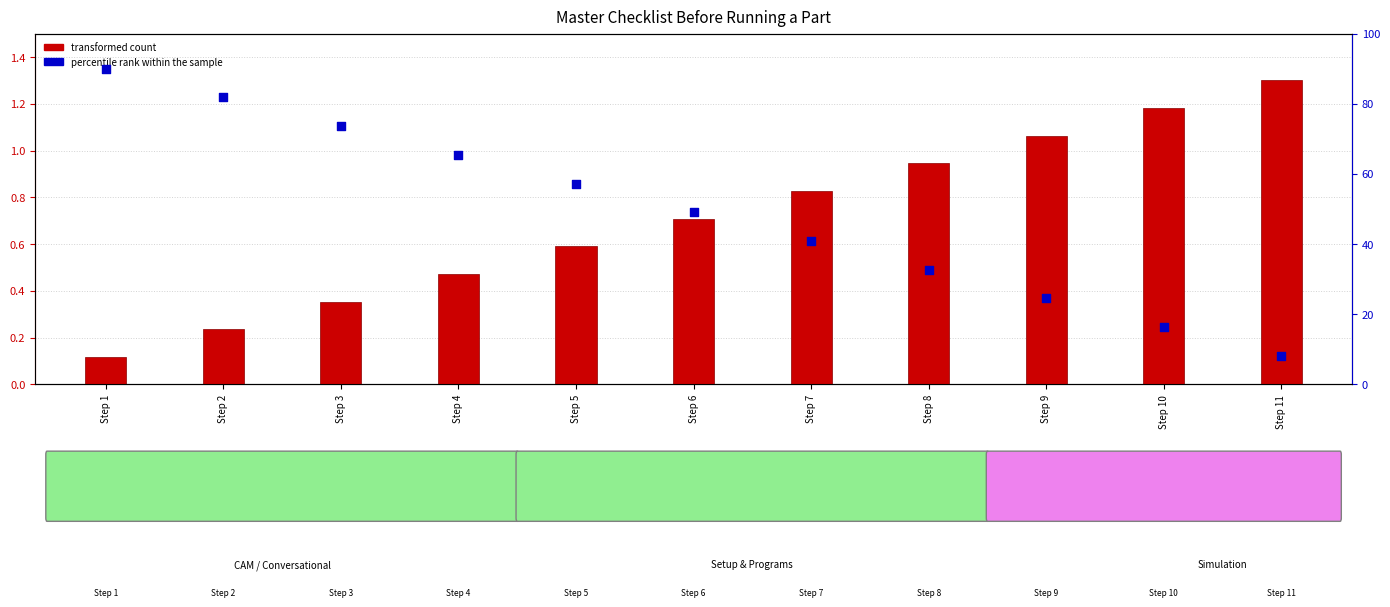

Which series reaches the maximum Y coordinate?

percentile rank within the sample